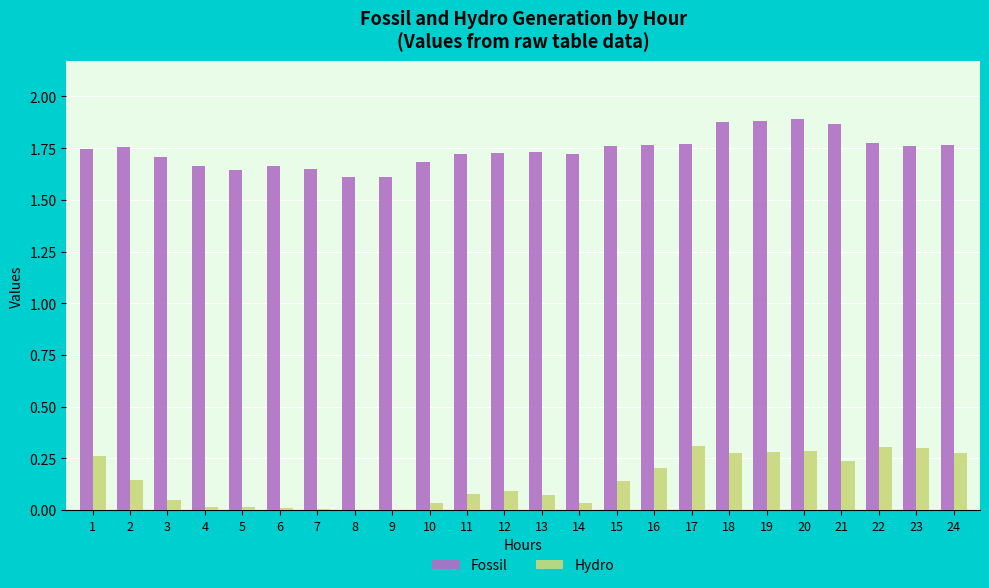

What is the sum of all Hydro values?

3.4